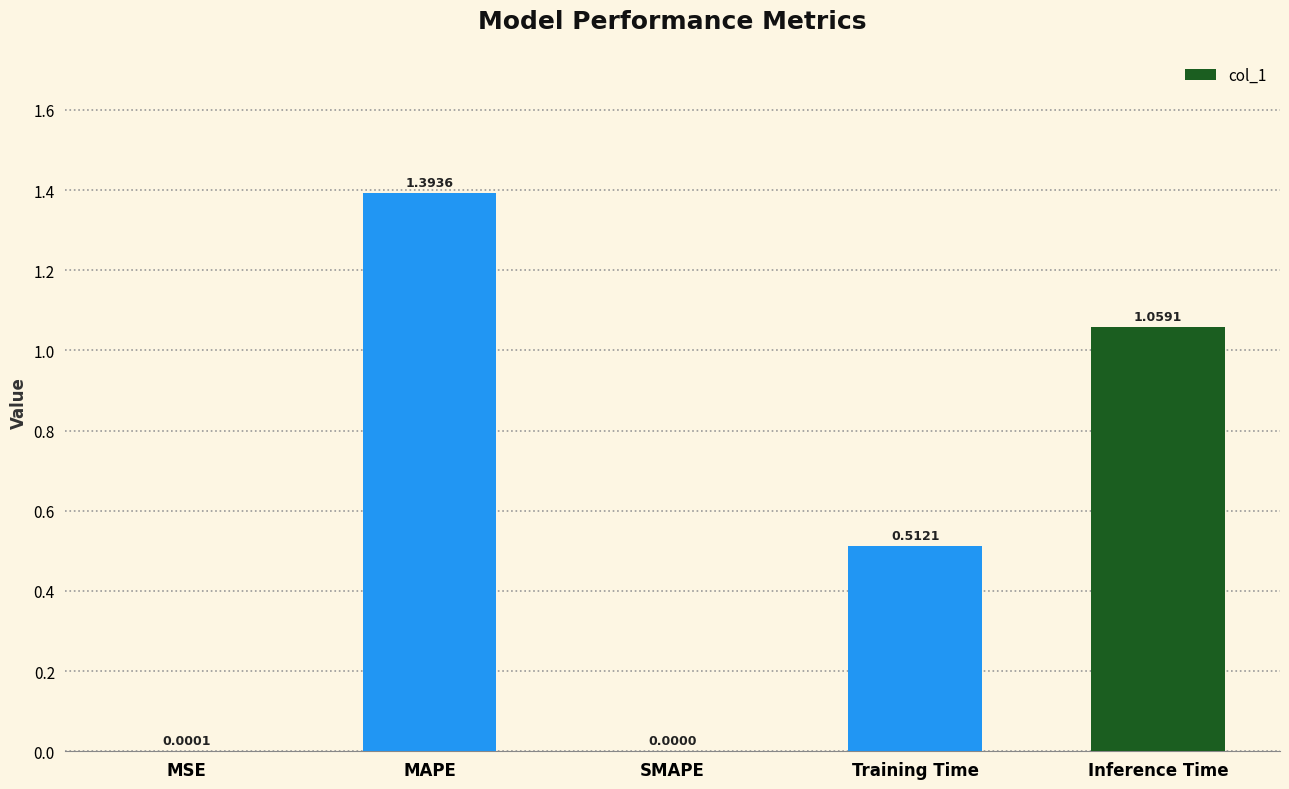

Where is the data nearest to the value 0?

SMAPE